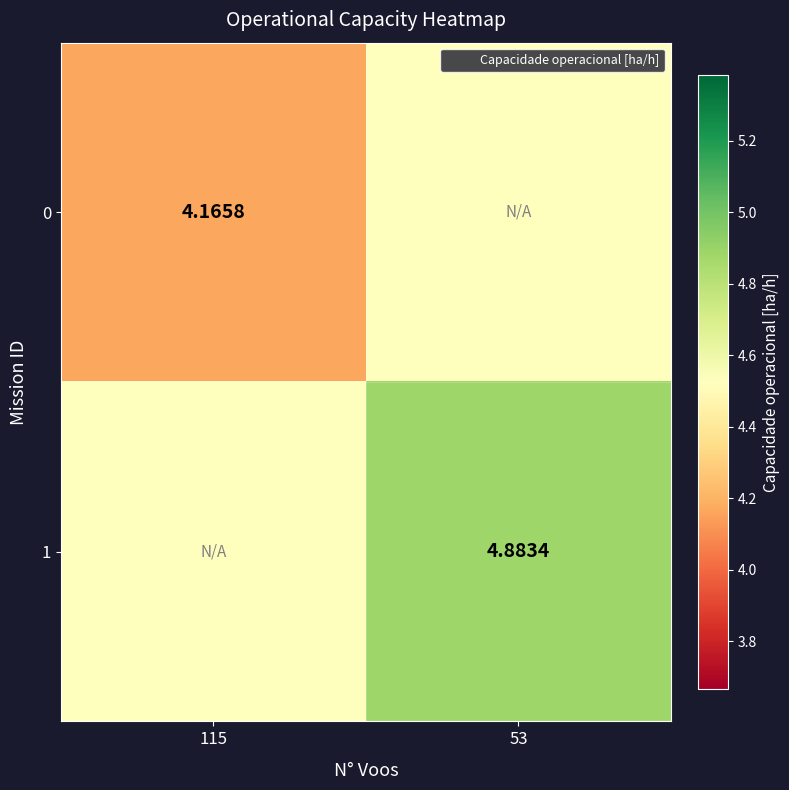

What is the maximum value shown in the chart?

4.9